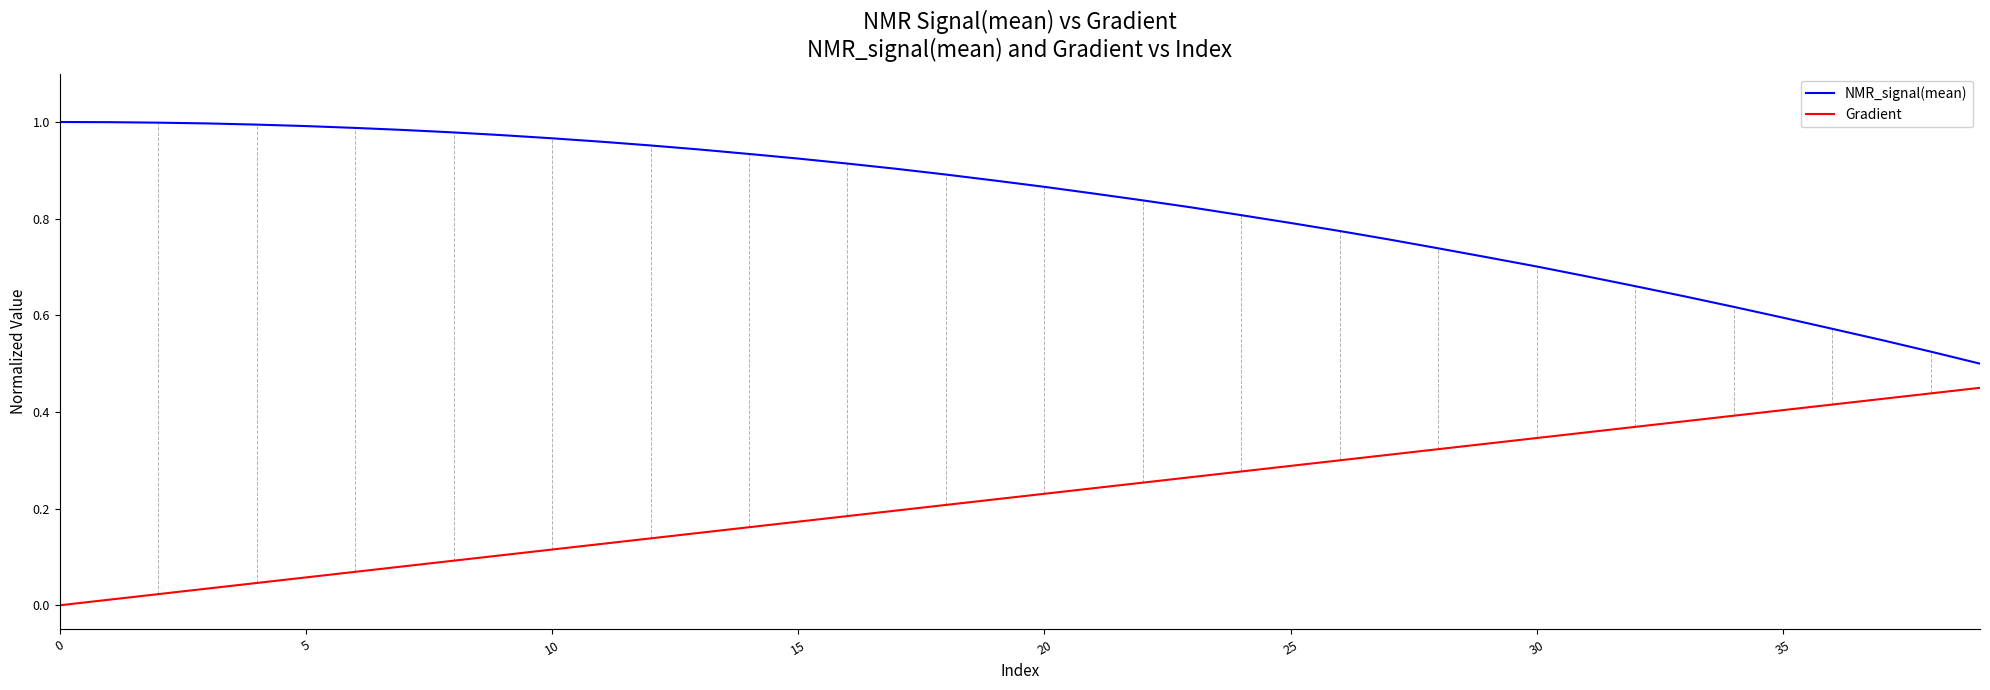

True or false: NMR_signal(mean) and Gradient cross at least once.

False